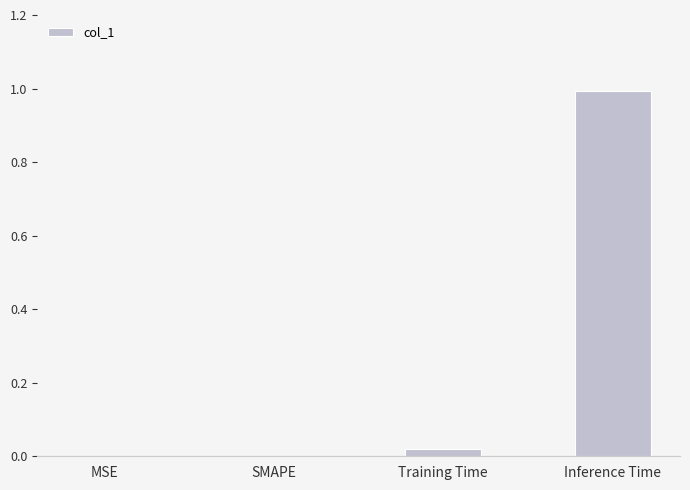

What is the sum of the values at Inference Time and MSE?

1.0